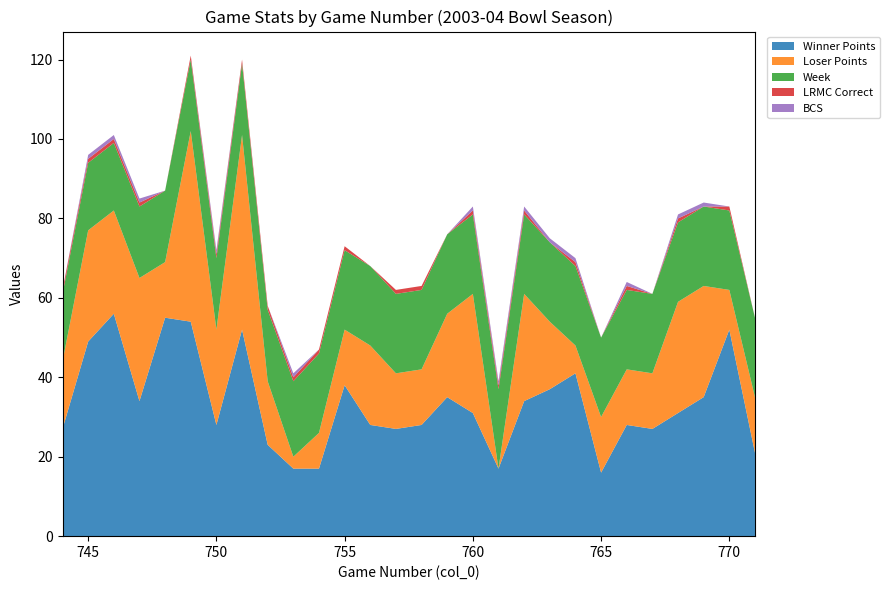

Reading right to left, extract all data points from this chart.

Winner Points: 771=21	770=52	769=35	768=31	767=27	766=28	765=16	764=41	763=37	762=34	761=17	760=31	759=35	758=28	757=27	756=28	755=38	754=17	753=17	752=23	751=52	750=28	749=54	748=55	747=34	746=56	745=49	744=27
Loser Points: 771=14	770=10	769=28	768=28	767=14	766=14	765=14	764=7	763=17	762=27	761=0	760=30	759=21	758=14	757=14	756=20	755=14	754=9	753=3	752=16	751=49	750=24	749=48	748=14	747=31	746=26	745=28	744=17
Week: 771=20	770=20	769=20	768=20	767=20	766=20	765=20	764=20	763=20	762=20	761=20	760=20	759=20	758=20	757=20	756=20	755=20	754=20	753=19	752=18	751=18	750=18	749=18	748=18	747=18	746=17	745=17	744=17
LRMC Correct: 771=0	770=1	769=0	768=1	767=0	766=1	765=0	764=1	763=0	762=1	761=1	760=1	759=0	758=1	757=1	756=0	755=1	754=1	753=1	752=1	751=1	750=1	749=1	748=0	747=1	746=1	745=1	744=1
BCS: 771=0	770=0	769=1	768=1	767=0	766=1	765=0	764=1	763=1	762=1	761=1	760=1	759=0	758=0	757=0	756=0	755=0	754=0	753=1	752=0	751=0	750=1	749=0	748=0	747=1	746=1	745=1	744=0